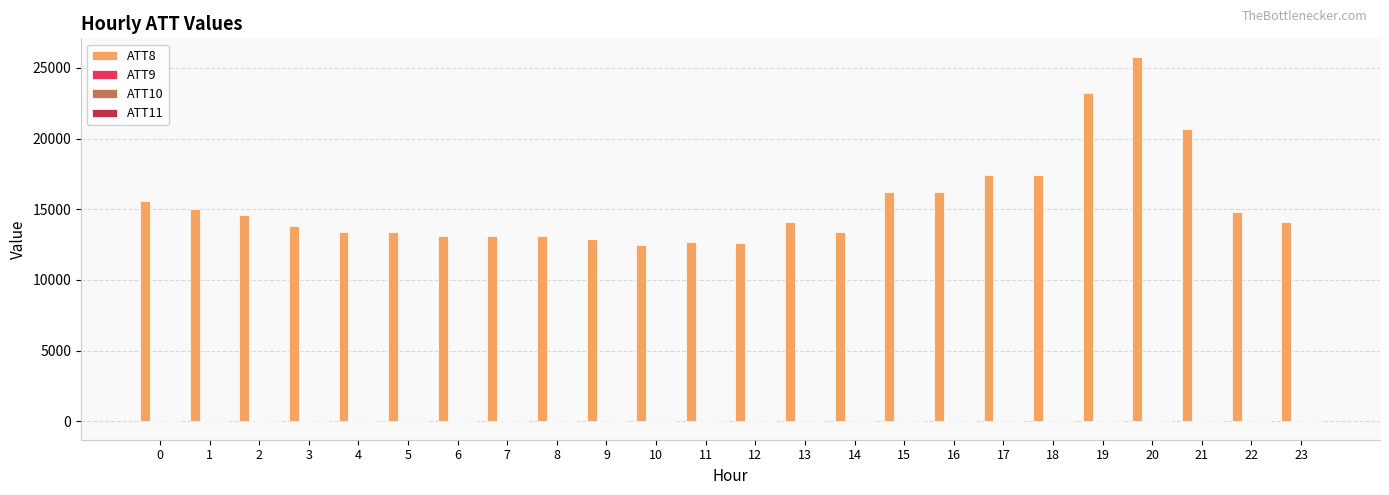

The value of ATT8 at 18 is 9802.9. True or false?

False